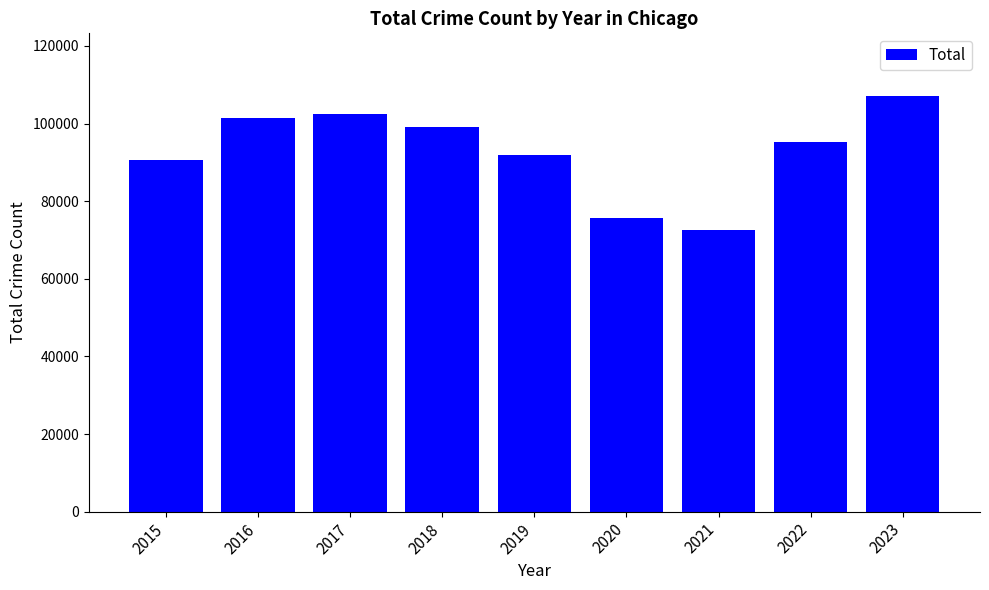

How many bars are there in total?

9